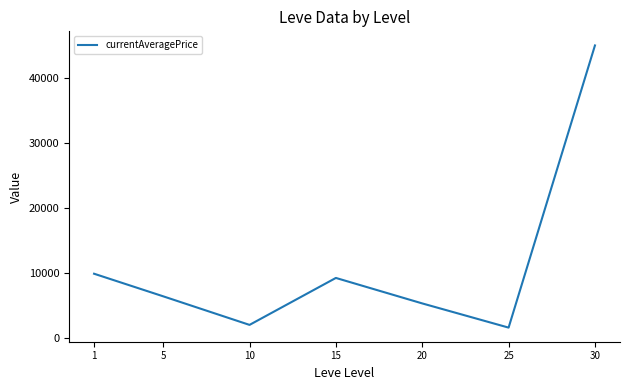

Is it true that the value at 10 is 2032.7?

True